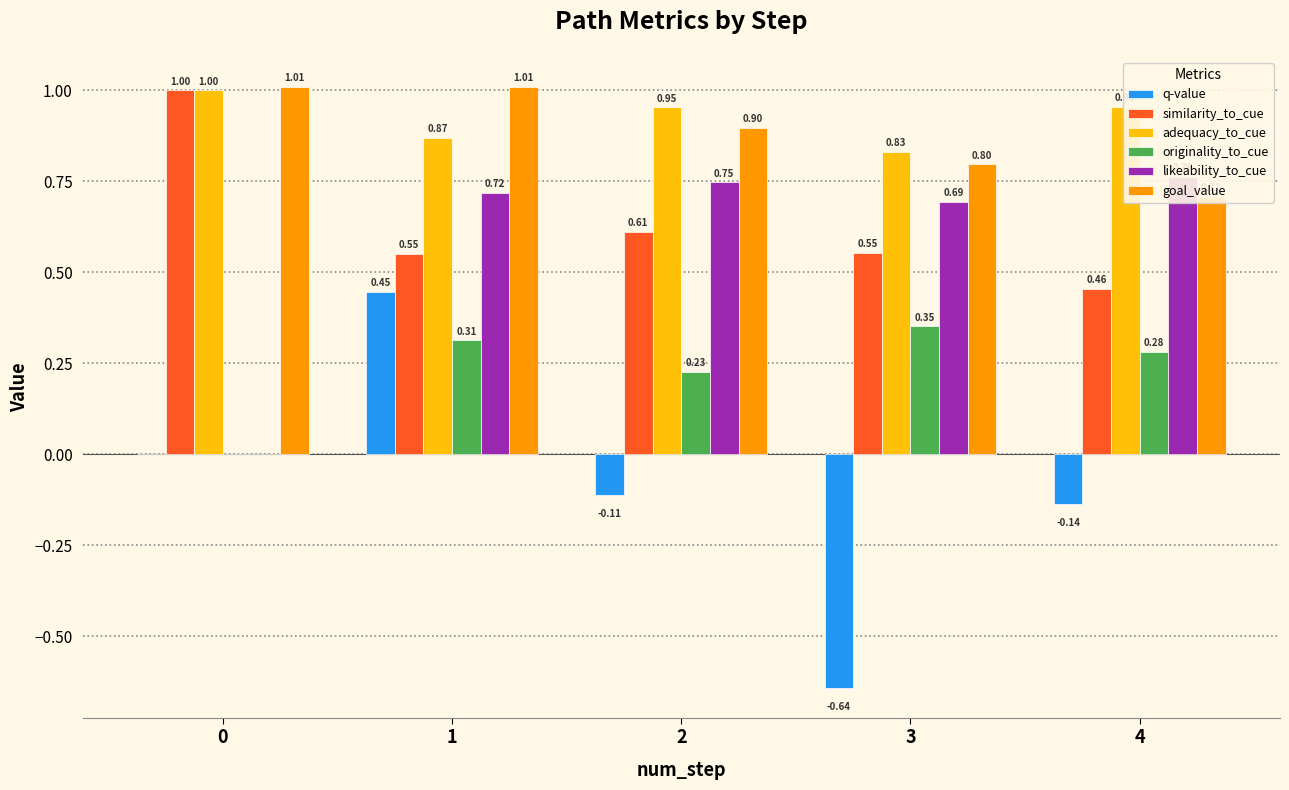

True or false: adequacy_to_cue has a value of 0.9 at 1.

True